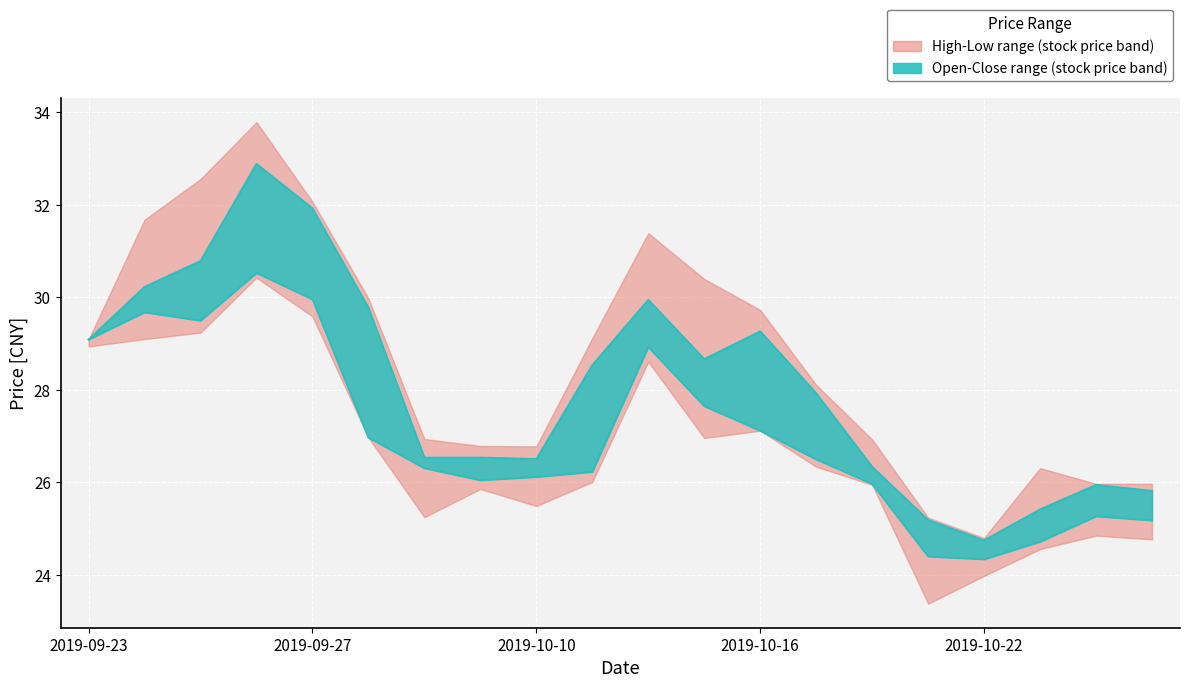

True or false: Close upper boundary has a value of 7.9 at 5.

False